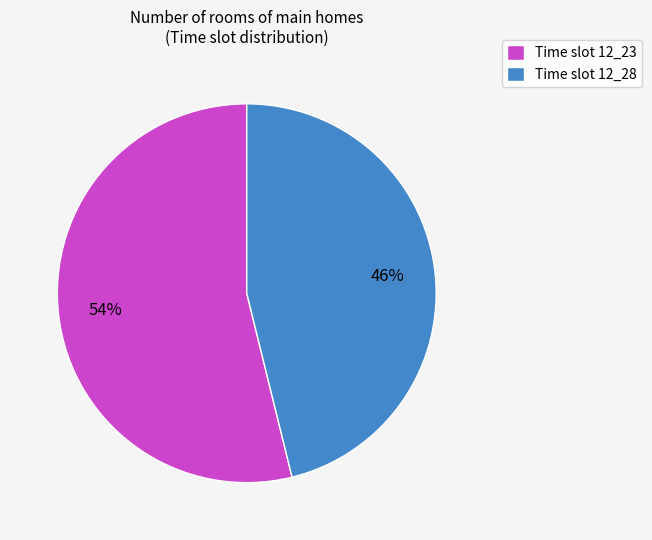

Combined, do Time slot 12_28 and Time slot 12_23 account for over 50%?

Yes